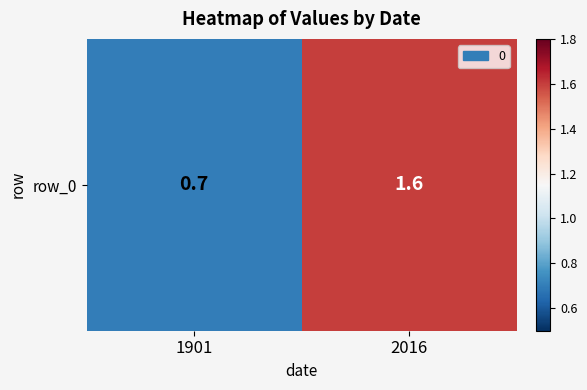

Count the values in the range 0 to 1.

1